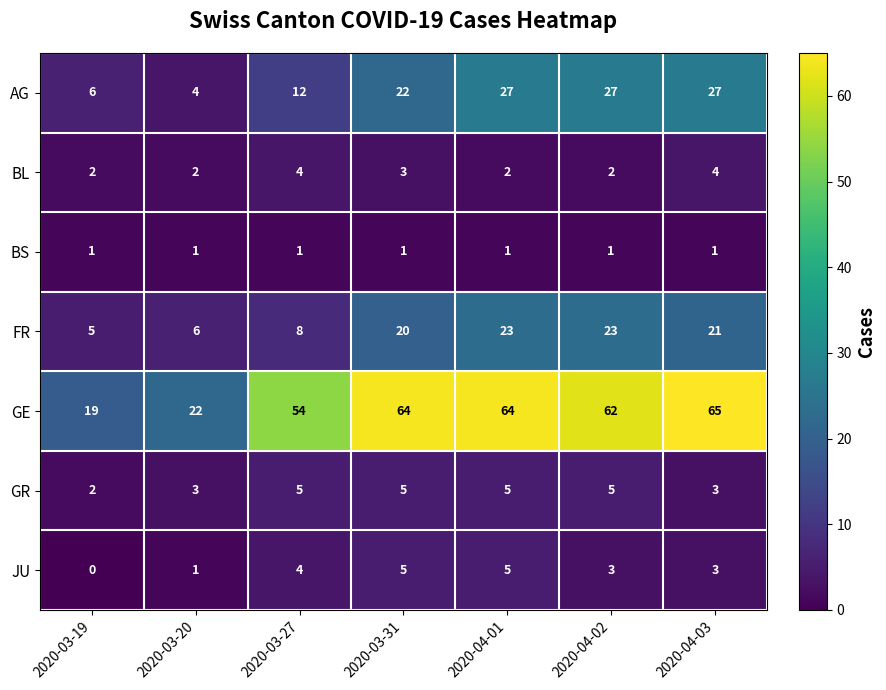

Count the number of categories in the chart.

7